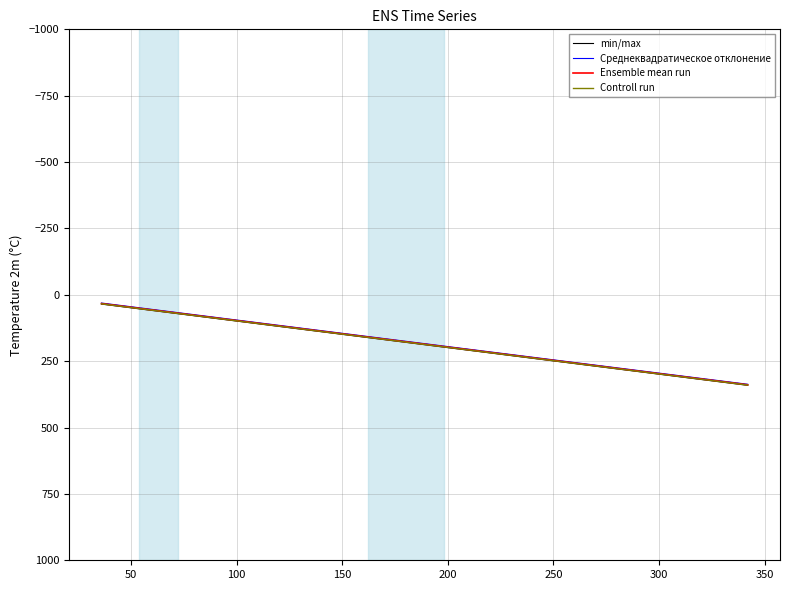

What is the highest value of the min/max series?

341